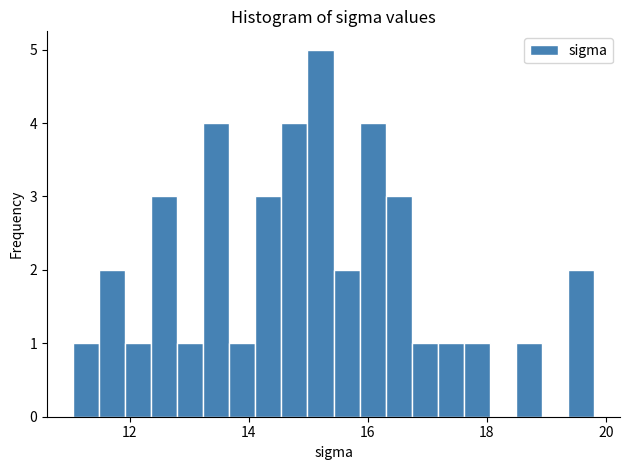

Read against the x-axis, roughly where is the centre of the tallest bar?

15.2